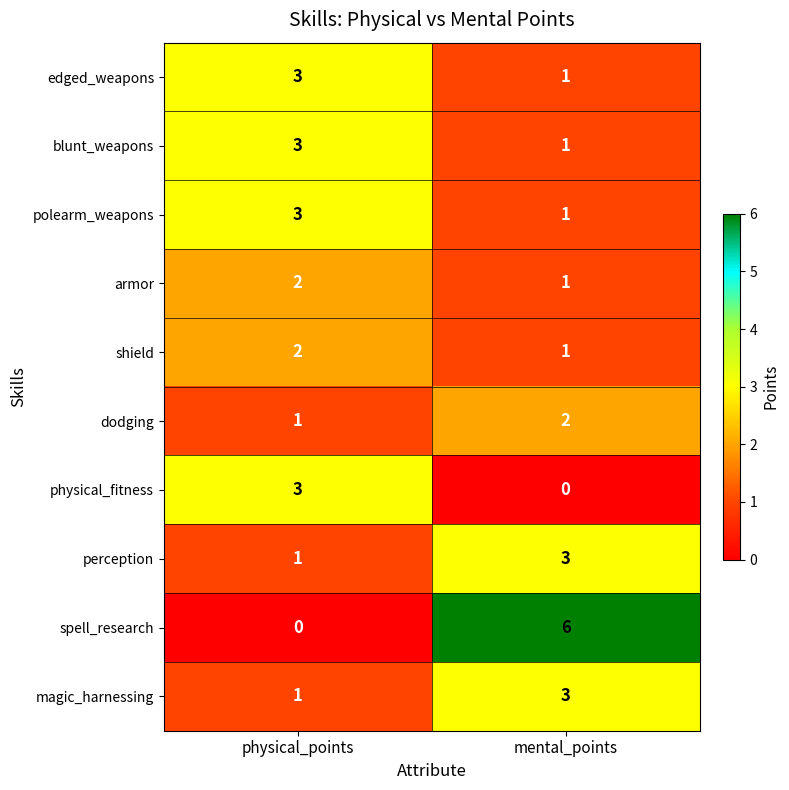

Which label corresponds to the largest value in the chart?

mental_points